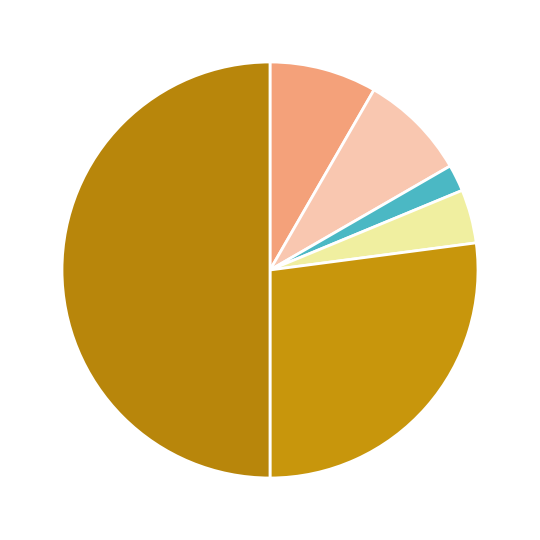

To the nearest percent, what is the average slice percentage?

17%